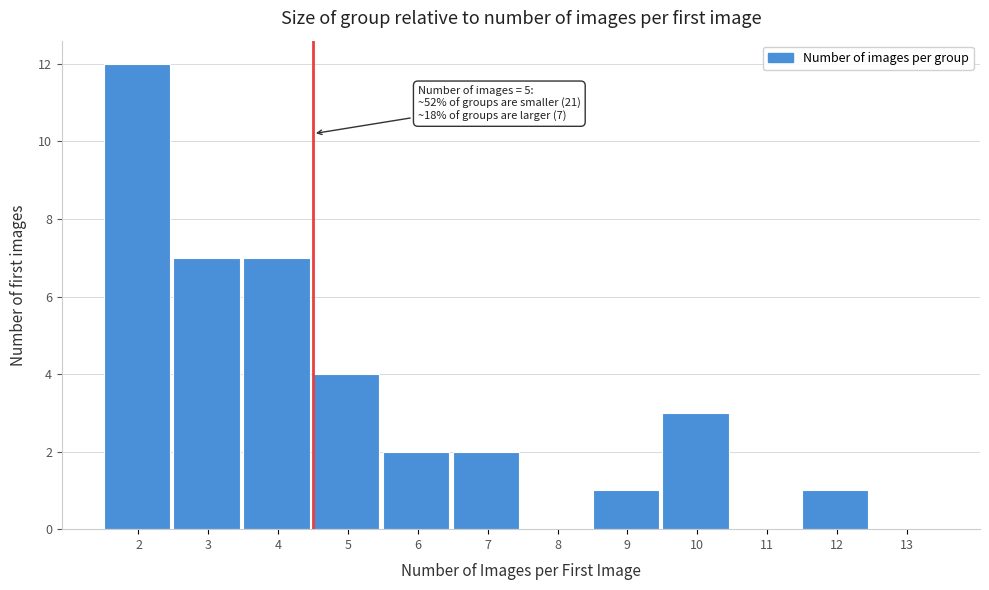

Reading right to left, transcribe all the data shown in this chart.

13=0	12=1	11=0	10=3	9=1	8=0	7=2	6=2	5=4	4=7	3=7	2=12